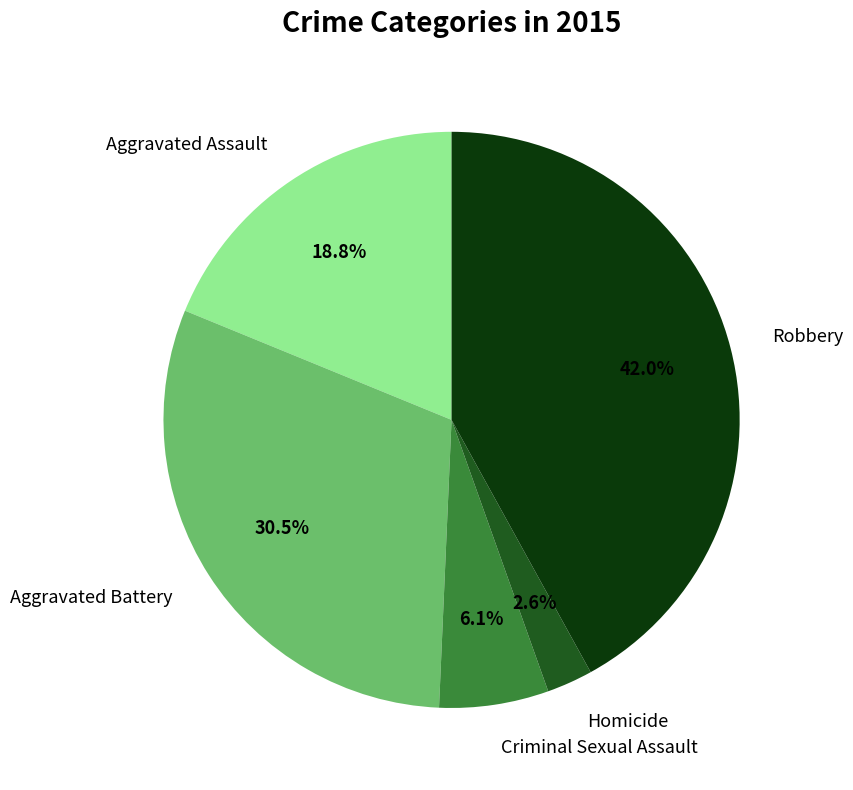

Which has a higher value, Aggravated Assault or Aggravated Battery?

Aggravated Battery